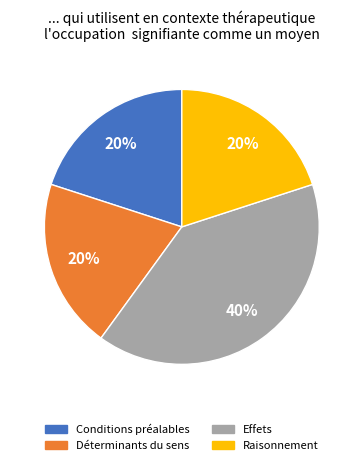

Is there any slice that represents more than half of the pie?

No